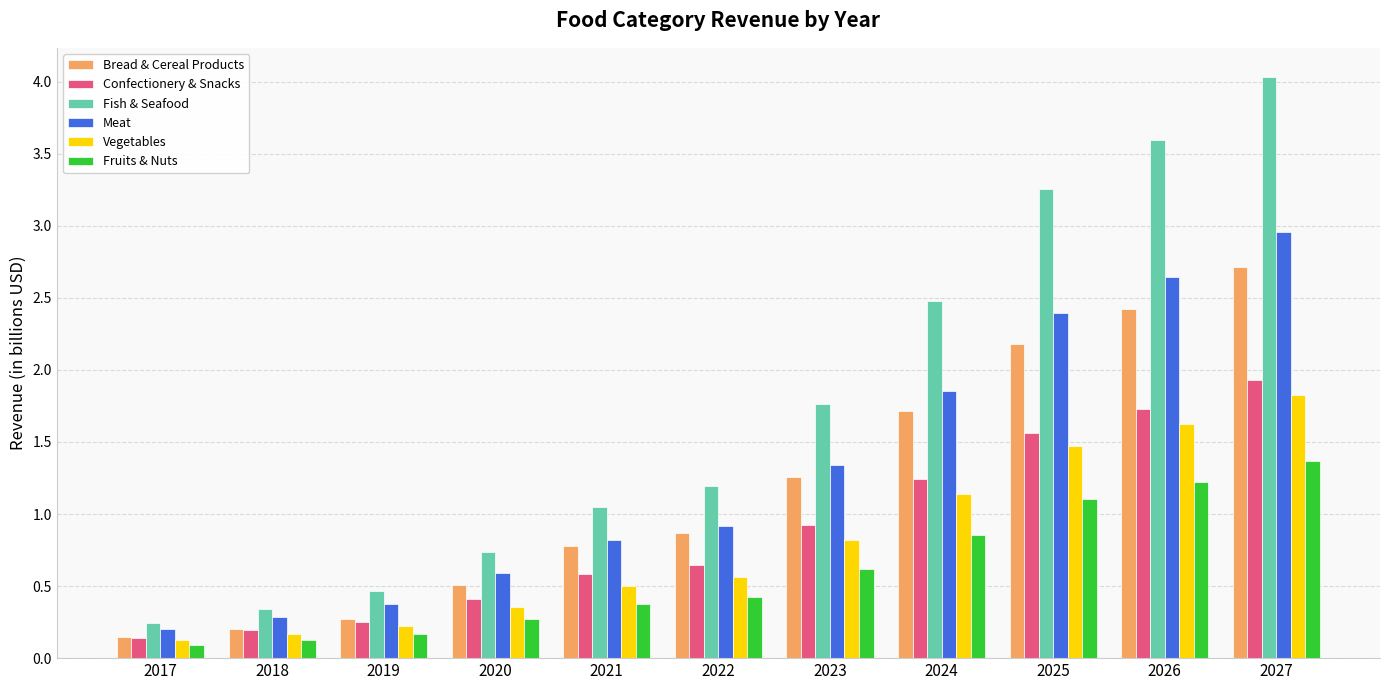

How many bars are there in total?

66